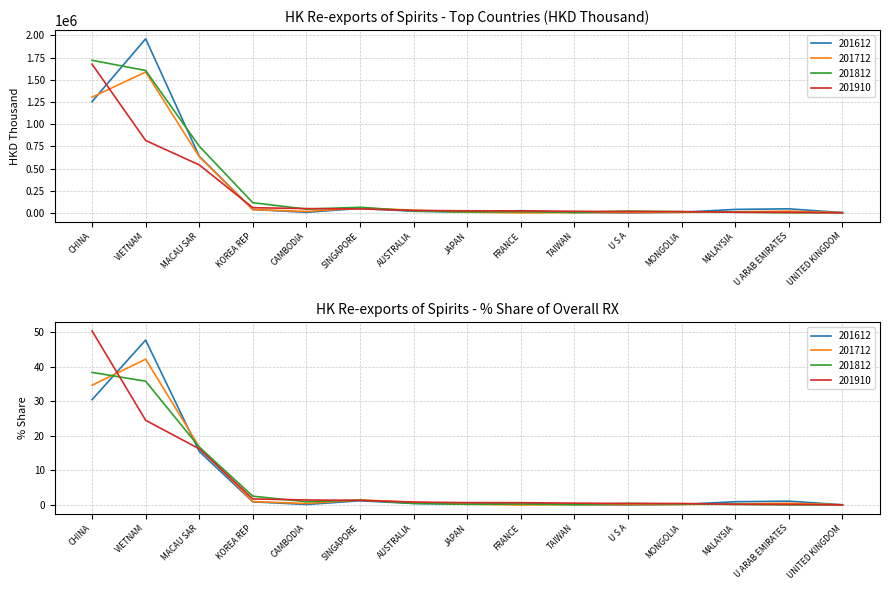

Does the chart have visible grid lines?

Yes